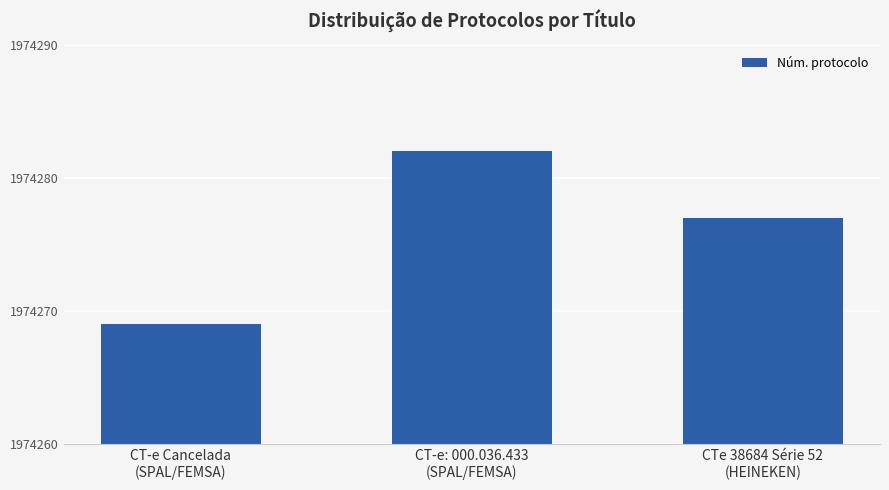

What is the smallest value displayed?

1974269